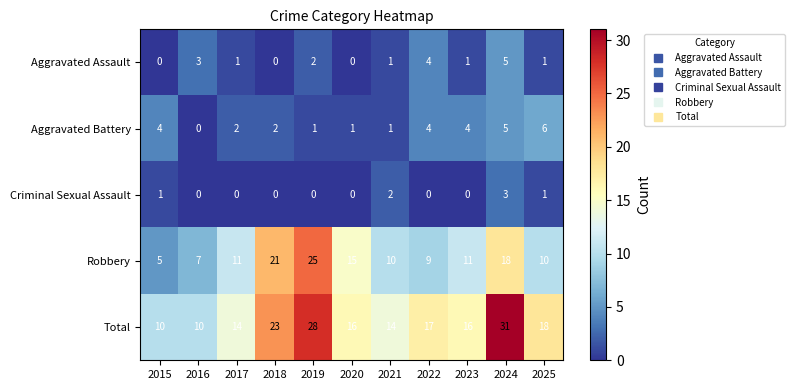

At which label does Total first exceed 16?

2018